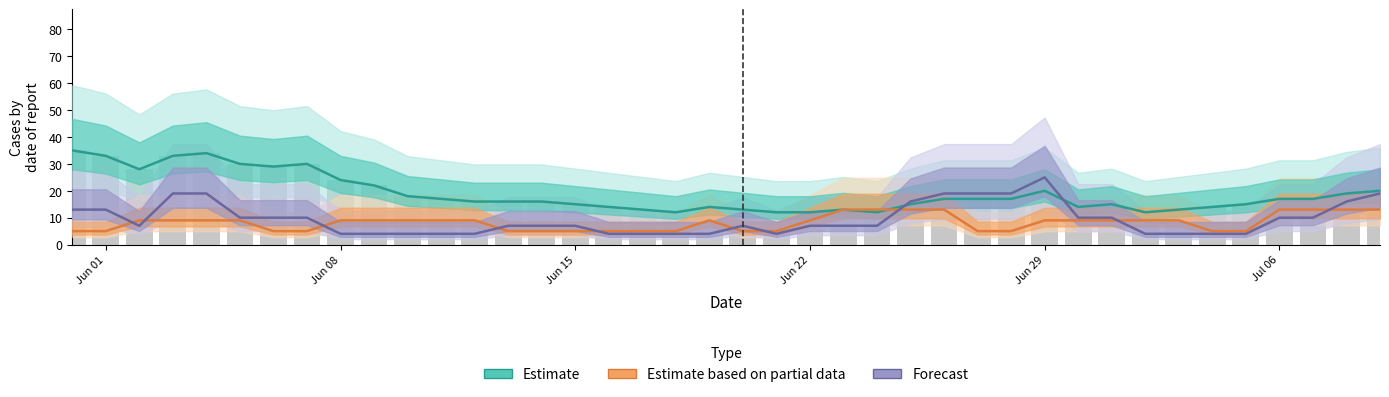

What is the value of the Estimate (central) bar at the 30th from the left?

20